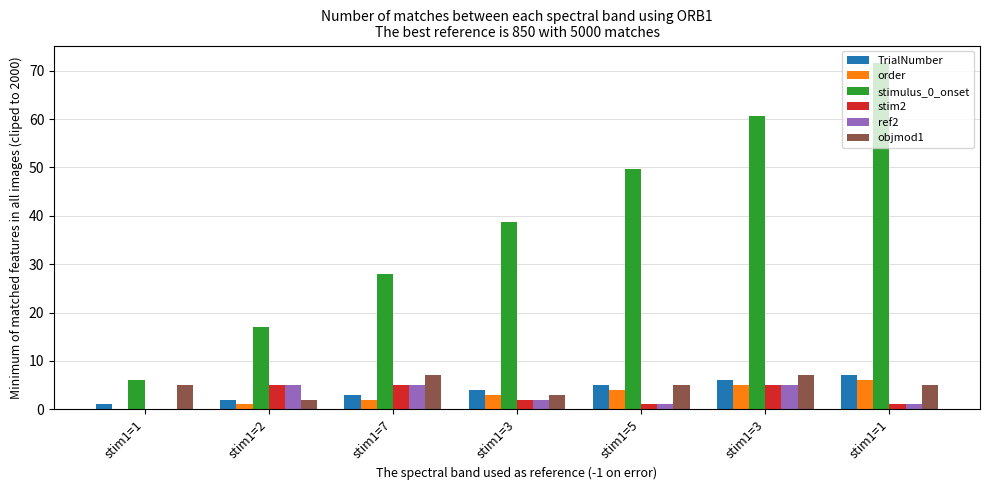

At stim1=3, list the series in order from smallest to largest.

stim2, ref2, order, objmod1, TrialNumber, stimulus_0_onset